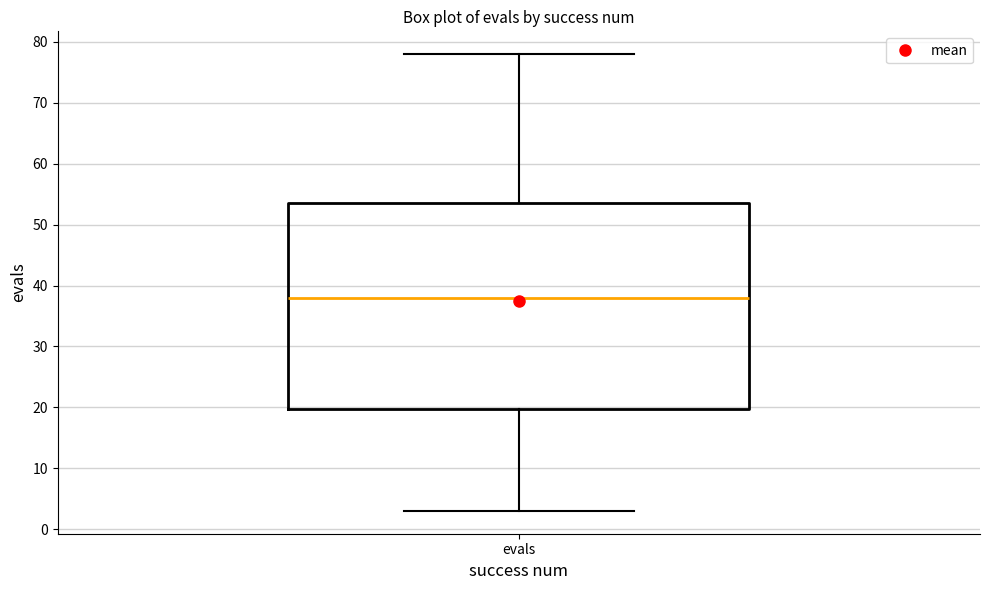

Where is the upper edge of the box for evals on the y-axis? The values are not printed on the chart, so give them approximately, as read against the axis.

54